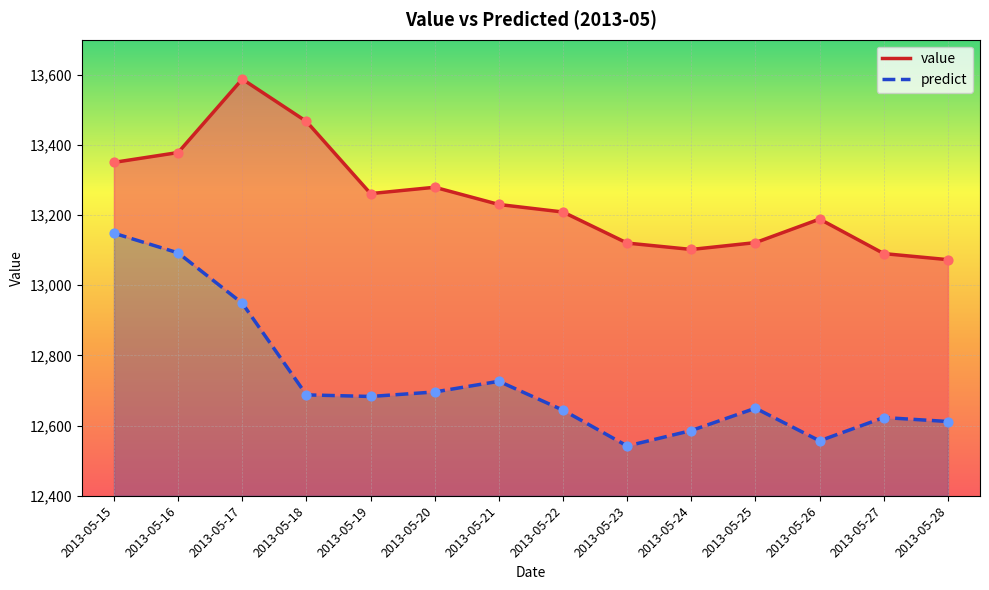

Which series has the largest total across all categories?

value